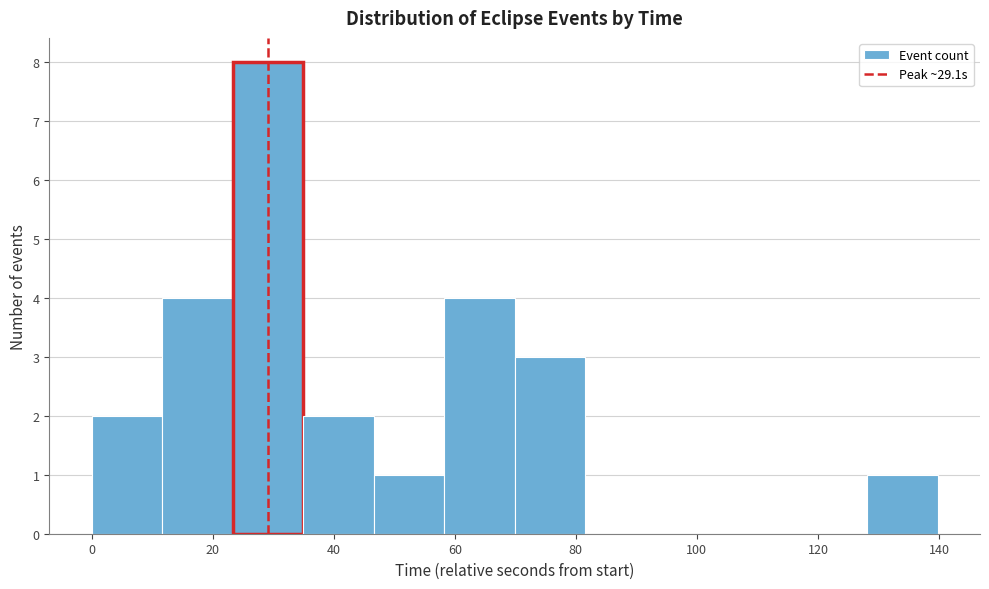

Reading left to right, transcribe this chart: for each bar, give the range it covers on the x-axis and its height. Neither the bar edges nor the heights are printed on the chart, so give them approximately, as read against the axes.

0 to 12: 2
12 to 24: 4
24 to 34: 8
34 to 46: 2
46 to 58: 1
58 to 70: 4
70 to 82: 3
82 to 94: 0
94 to 104: 0
104 to 116: 0
116 to 128: 0
128 to 140: 1